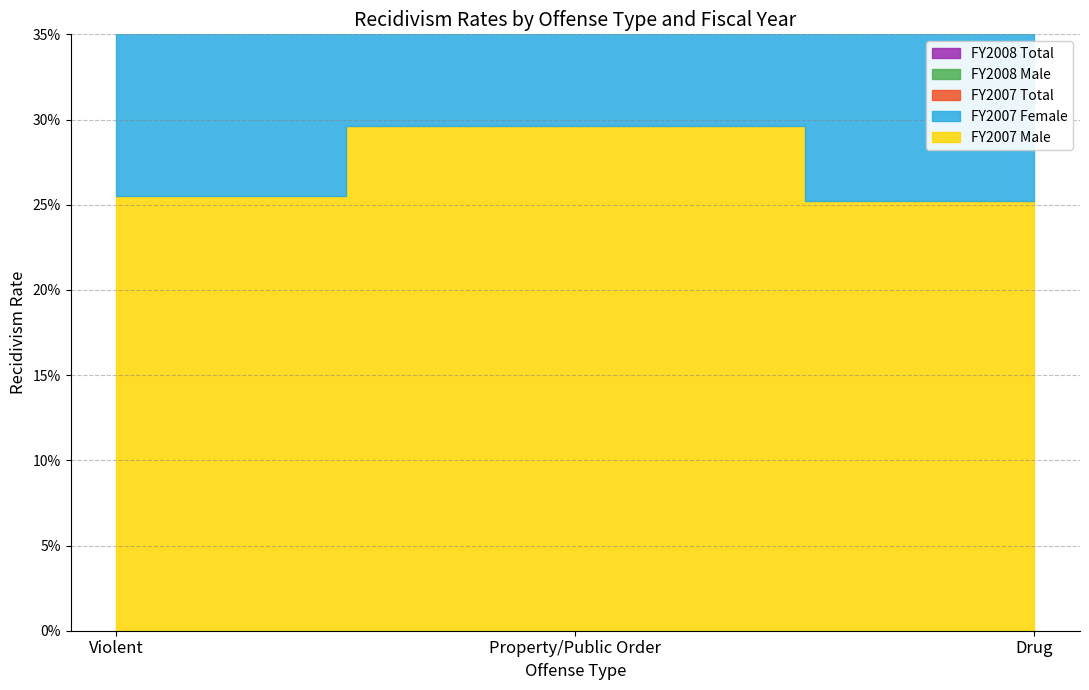

Rank the series by their maximum value, from highest to lowest.

FY2007 Male, FY2008 Male, FY2007 Total, FY2008 Total, FY2007 Female